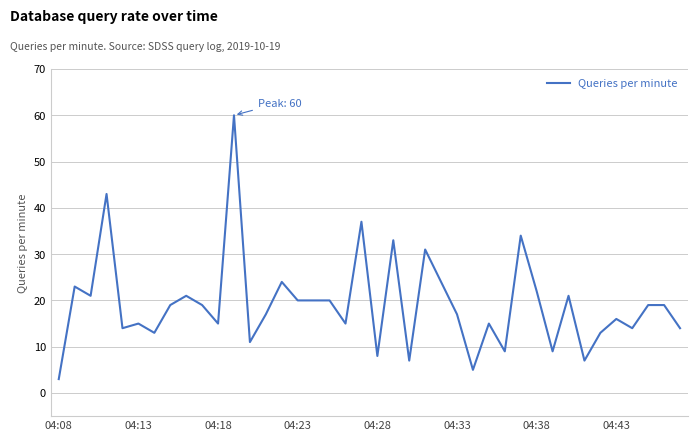

What is the difference between the maximum and minimum values?

57